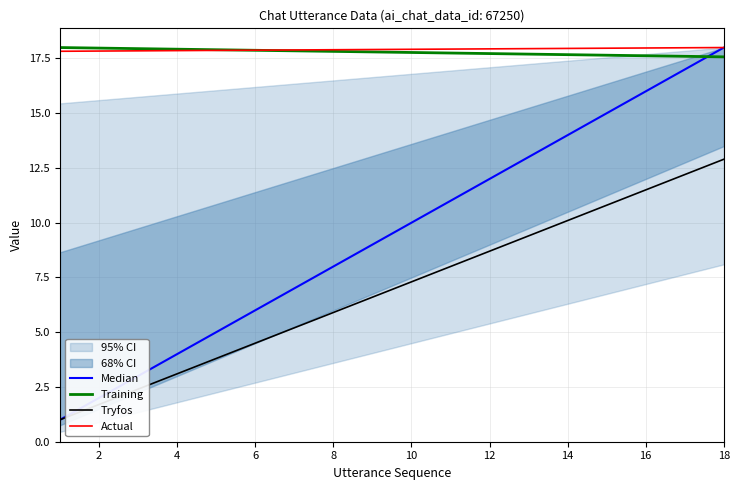

True or false: Median has more than 2 points higher than both neighbors.

False